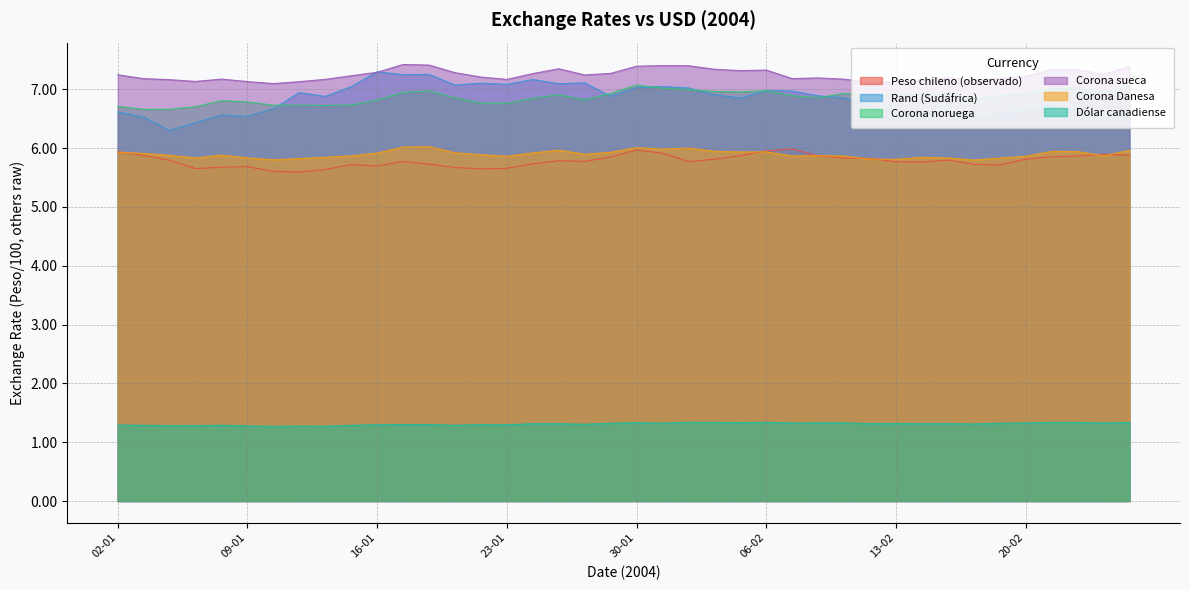

Which series has the largest total across all categories?

Corona sueca